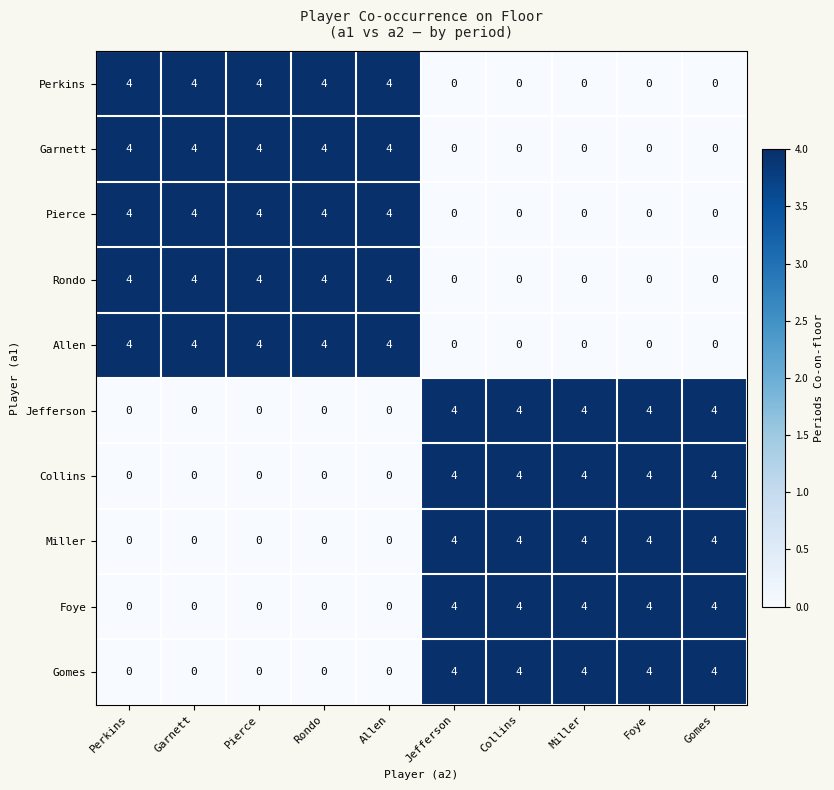

What is the spread (max minus min) of values at Rondo?

4